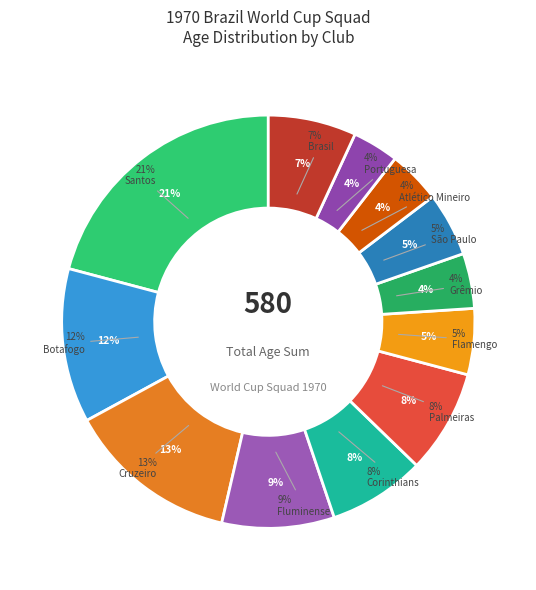

Rank the categories by value from highest to lowest.

Santos, Cruzeiro, Botafogo, Fluminense, Palmeiras, Corinthians, Brasil, Flamengo, São Paulo, Grêmio, Atlético Mineiro, Portuguesa